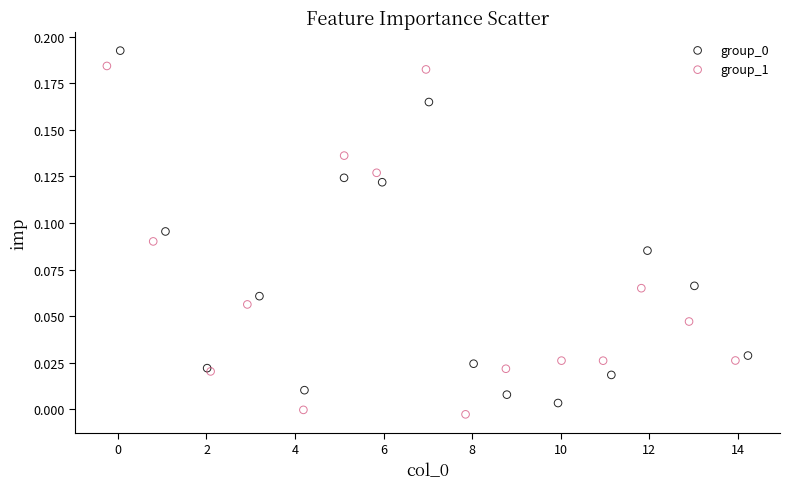

Which series contains the lowest Y value?

group_1